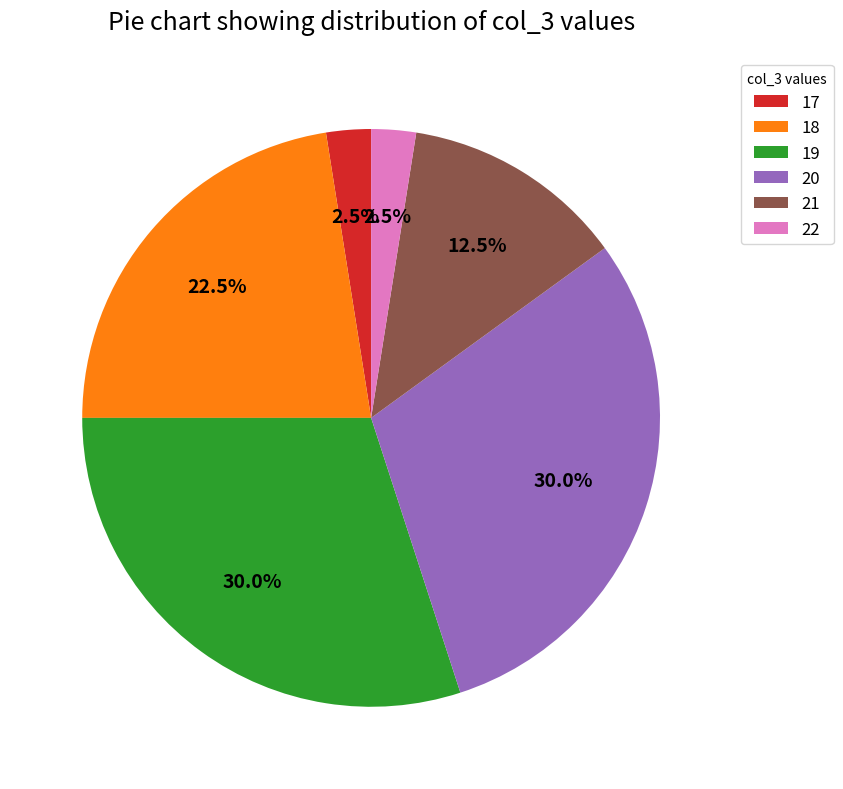

Between 17 and 21, which is larger?

21